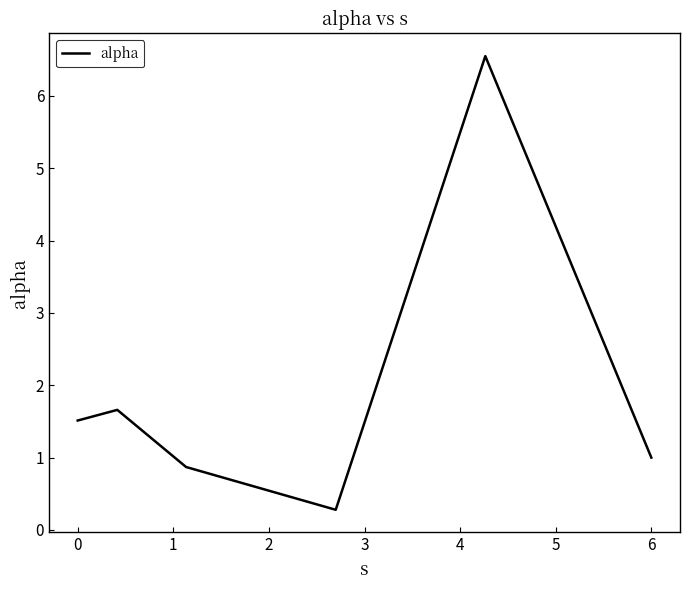

How many interior local peaks (higher than both neighbors) does the data have?

2